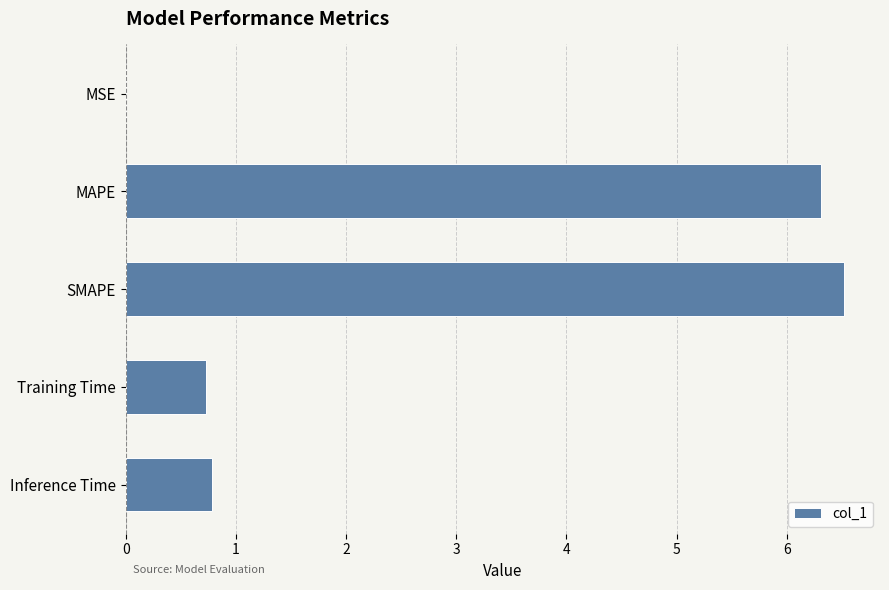

Is it true that the value at Inference Time is 0.4?

False